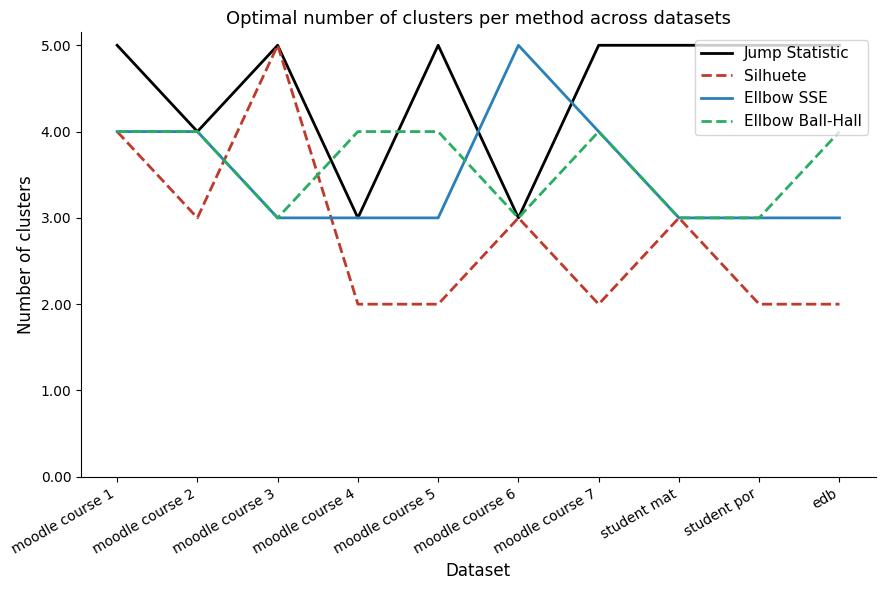

True or false: Ellbow Ball-Hall has a value of 5 at moodle course 6.

False